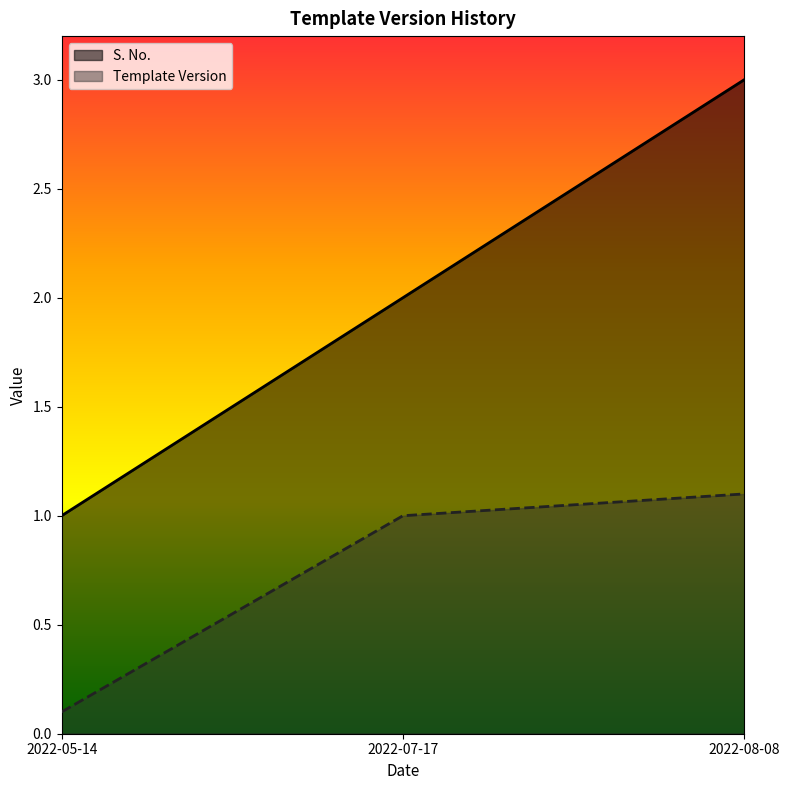

What position from the left is 2022-08-08?

3